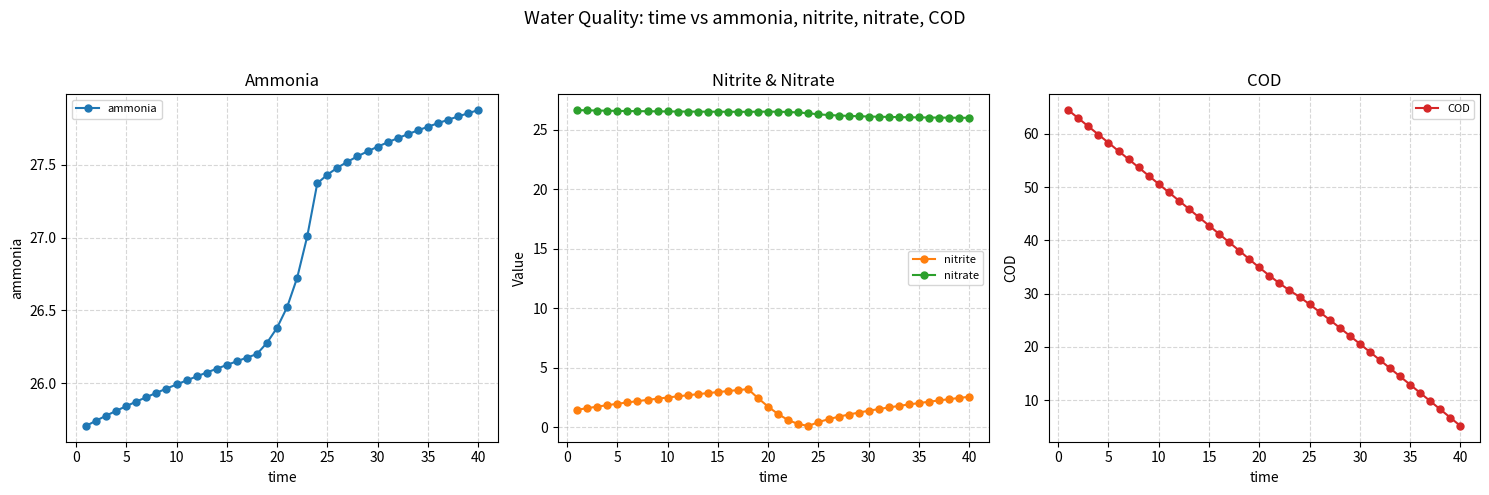

True or false: nitrite and nitrate cross at least once.

False